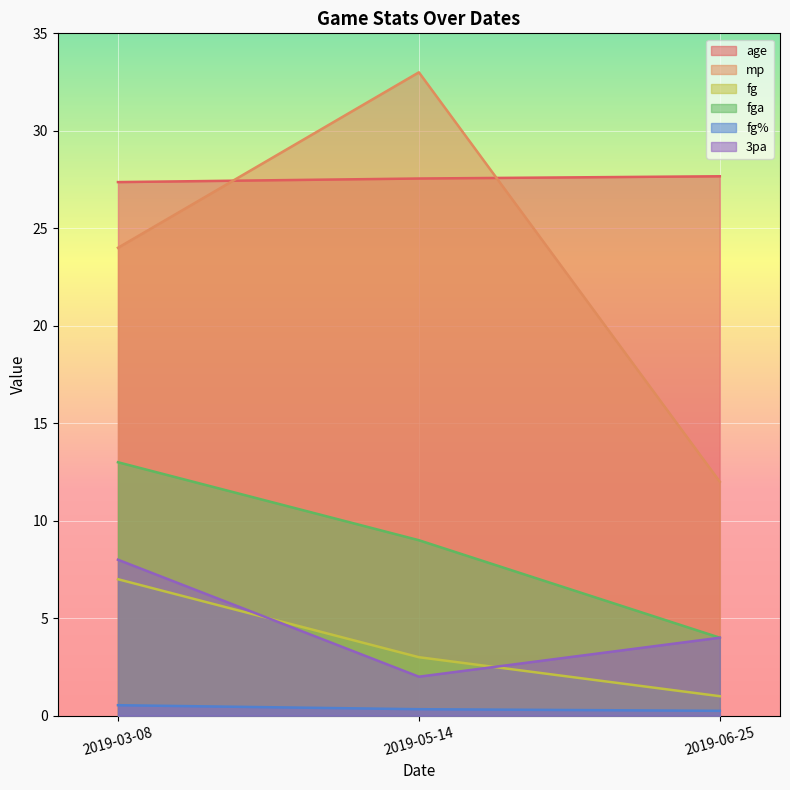

The value of 3pa at 2019-03-08 is 8.0. True or false?

True